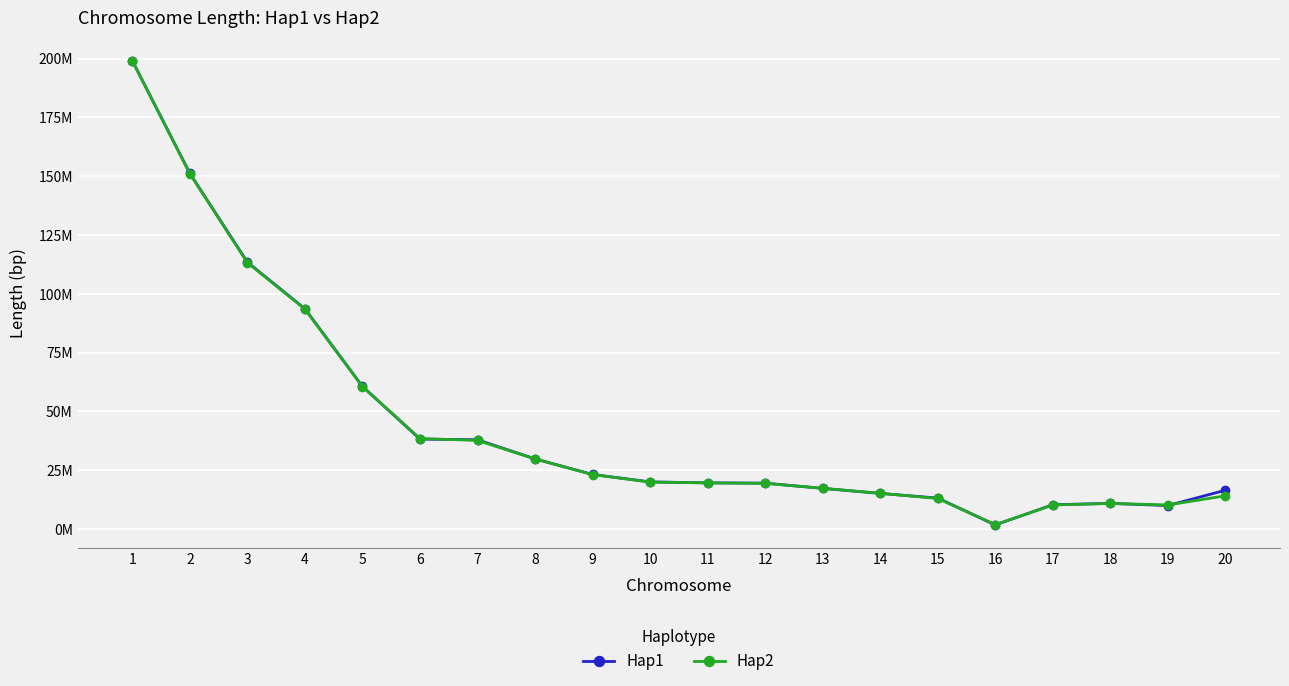

Reading right to left, extract all data points from this chart.

Hap1: 16470436	9960769	10884329	10309636	1731038	13138815	15133858	17263241	19492912	19607861	20018349	23176375	29801290	37920310	38215779	60604407	93605039	113420416	151151867	199027886
Hap2: 14101603	10203052	10858305	10203345	1847792	12983908	15166593	17310673	19386952	19605107	19939478	23134919	29781714	37644636	38442580	60501089	93464300	113205120	151023354	198928213